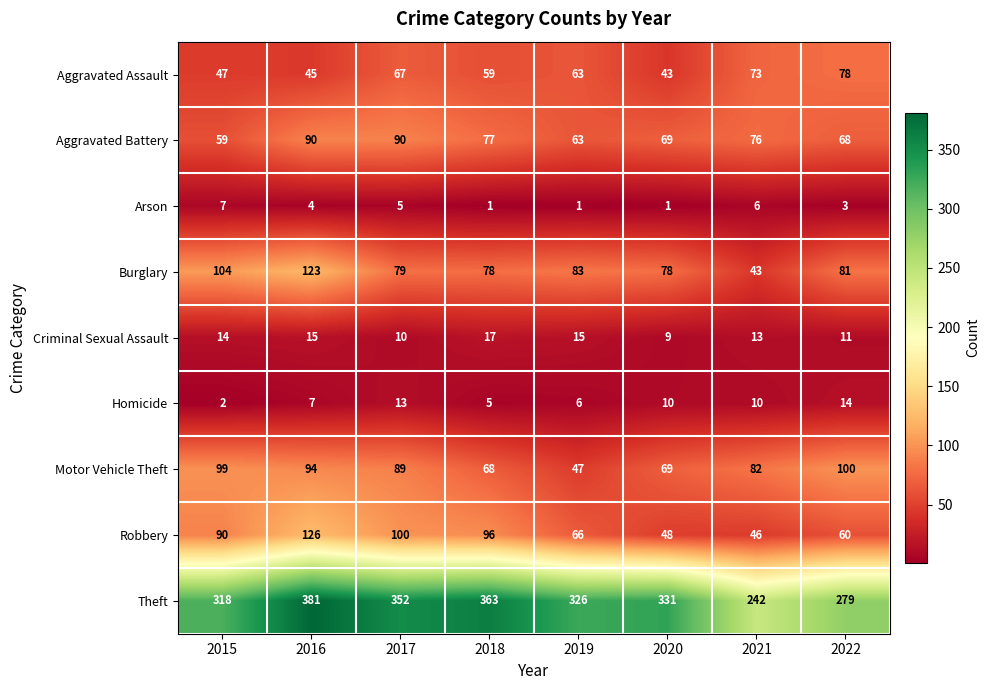

Is it true that Arson equals 1 at 2022?

False